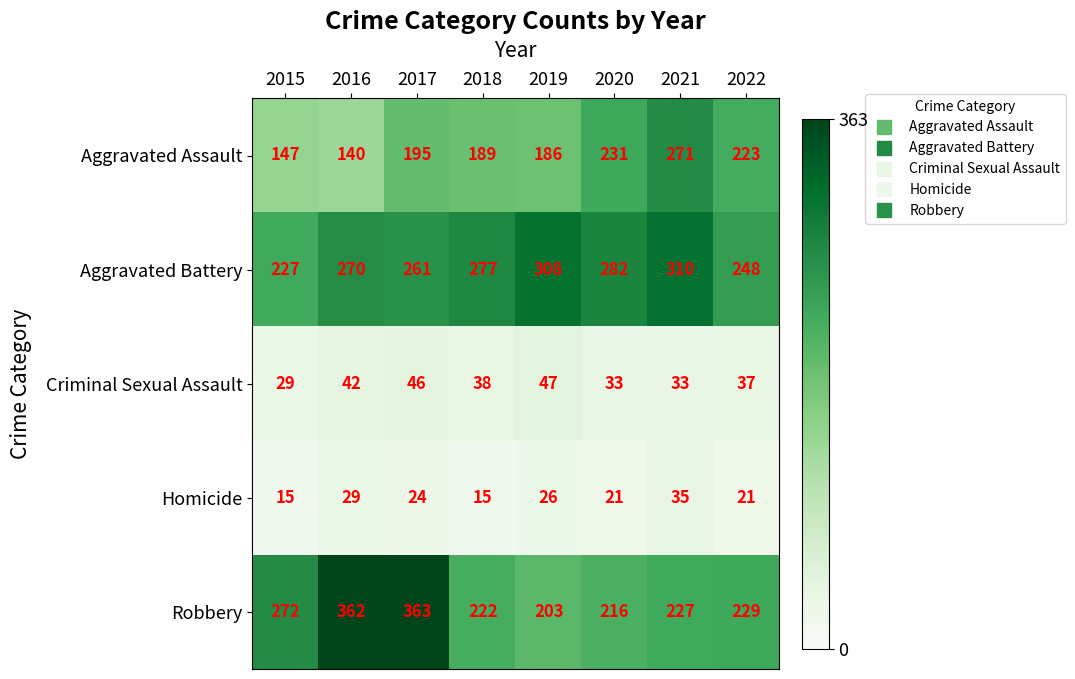

How many data points does each series have?

8